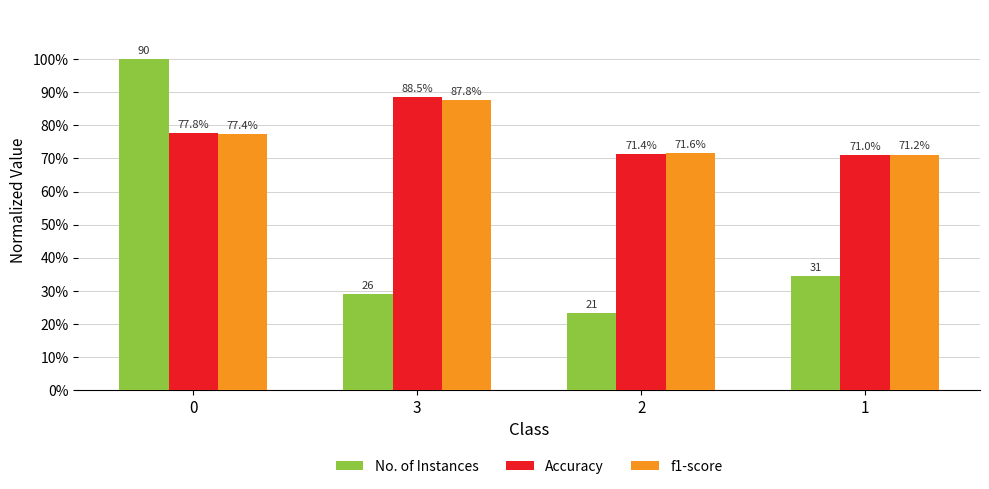

What are all the series names shown in the legend?

No. of Instances, Accuracy, f1-score